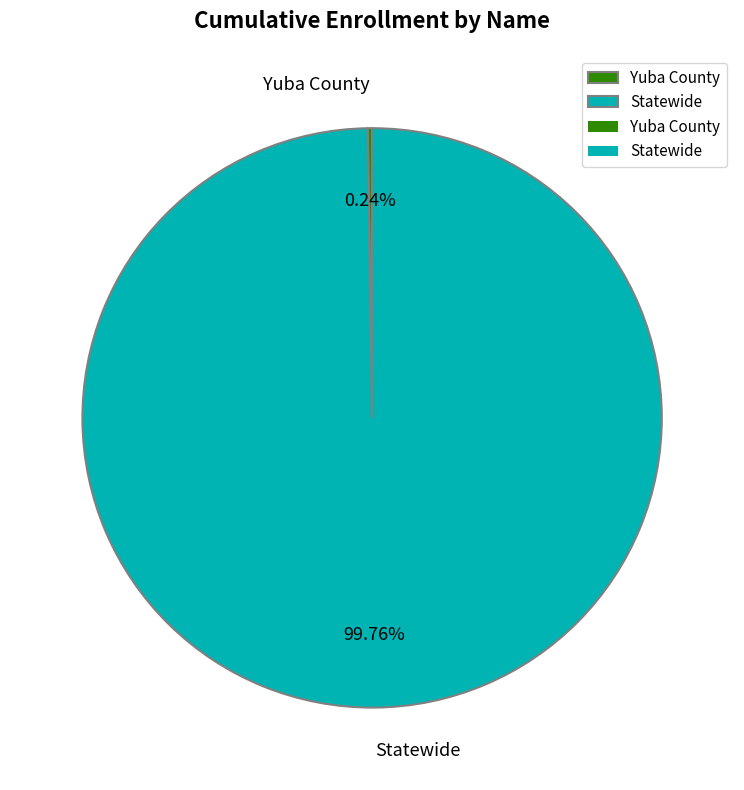

What is the majority slice?

Statewide